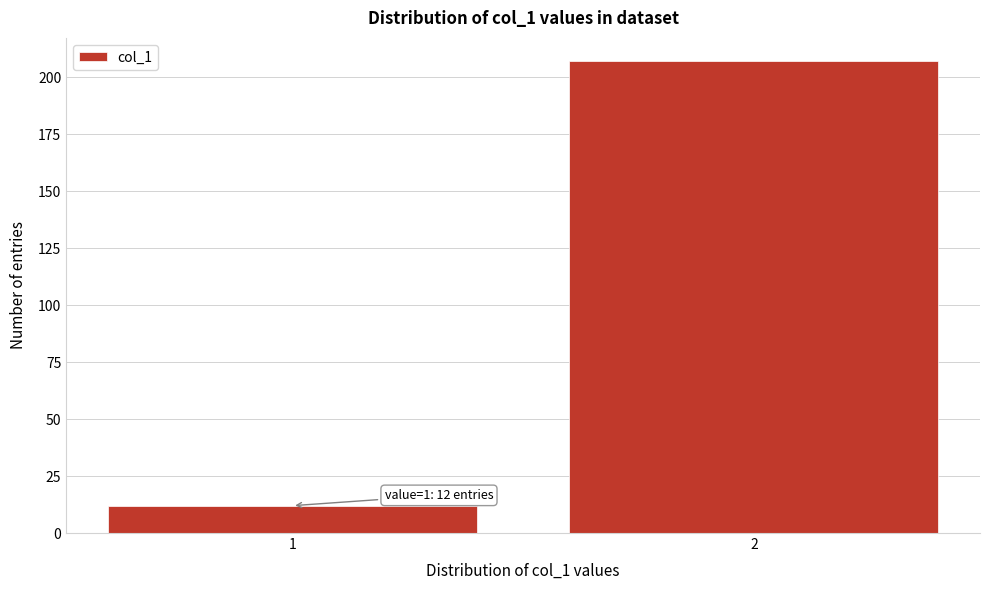

Reading left to right, list all the values displayed in this chart.

1=12	2=207